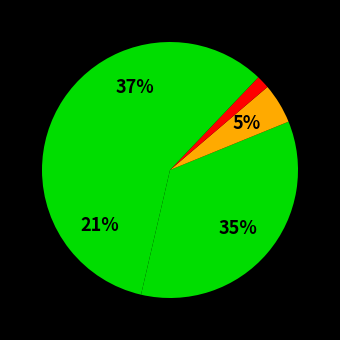

Rank the categories by value from highest to lowest.

Robbery, Aggravated Battery, Aggravated Assault, Criminal Sexual Assault, Homicide